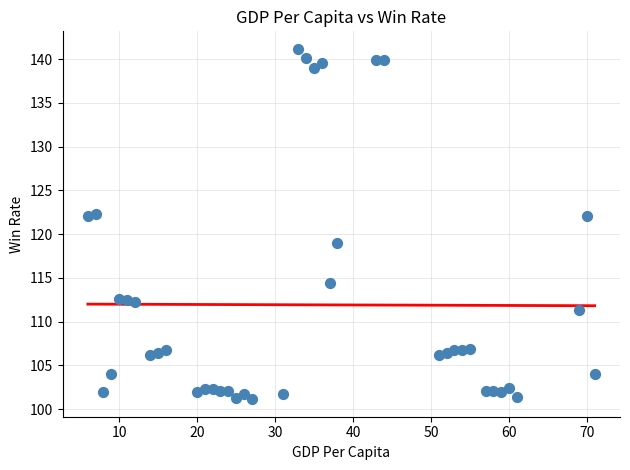

What is the range of Y values (max minus min)?

40.0